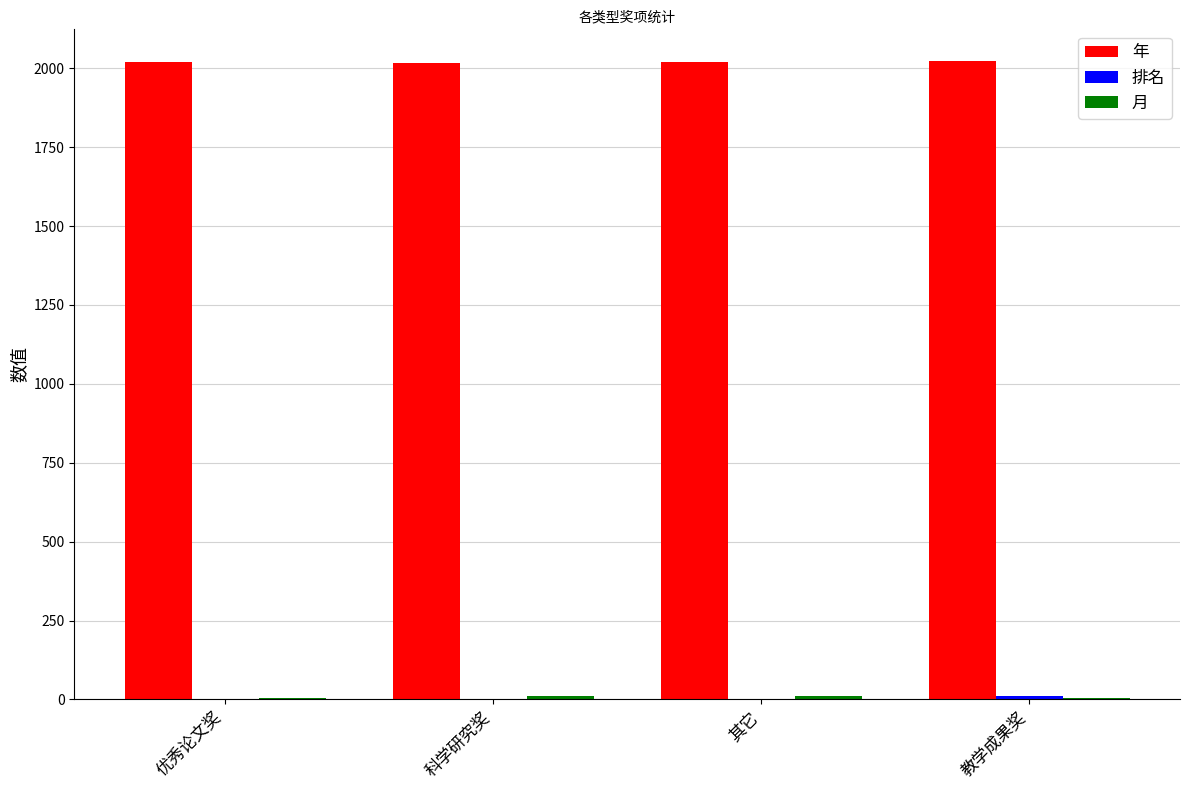

Count the number of categories in the chart.

4